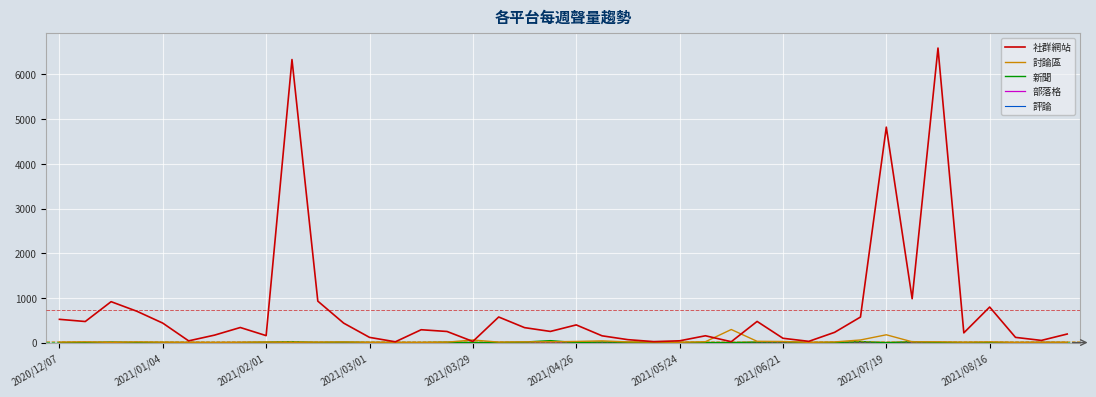

What is the greatest value displayed?

6591